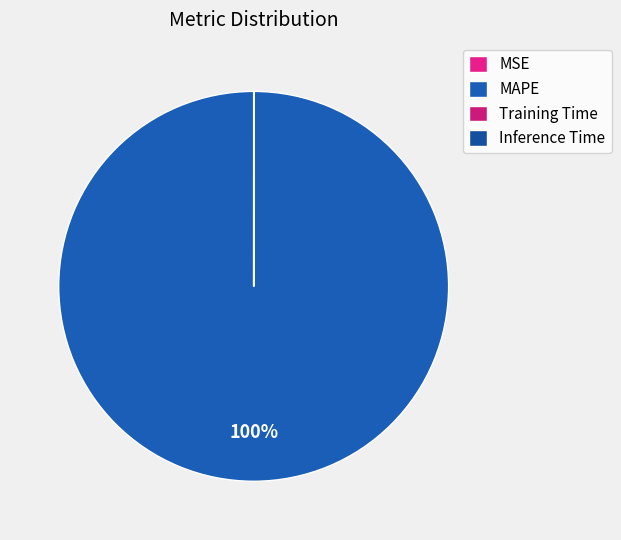

Does Inference Time represent more than half of the total?

No